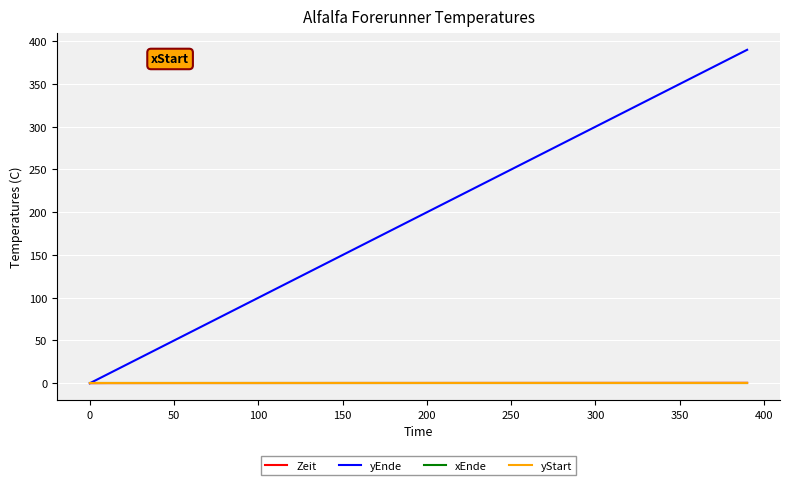

What is the difference between the maximum and minimum values in the Zeit series?

0.3